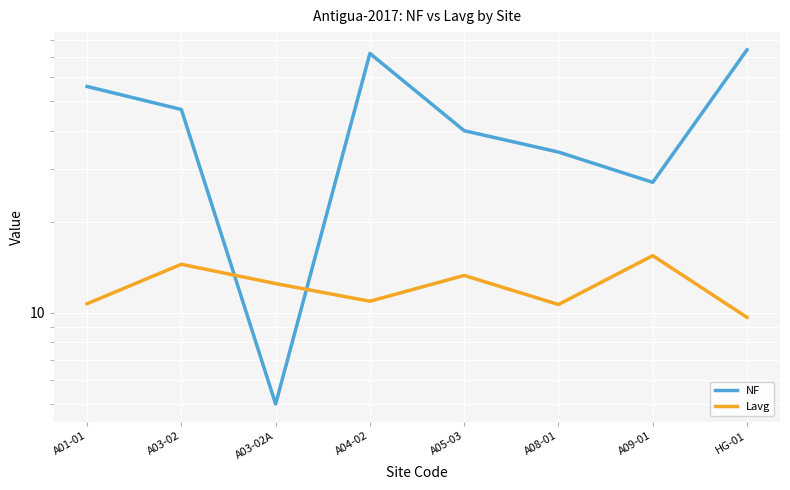

At which category is the sum across all series the highest?

HG-01